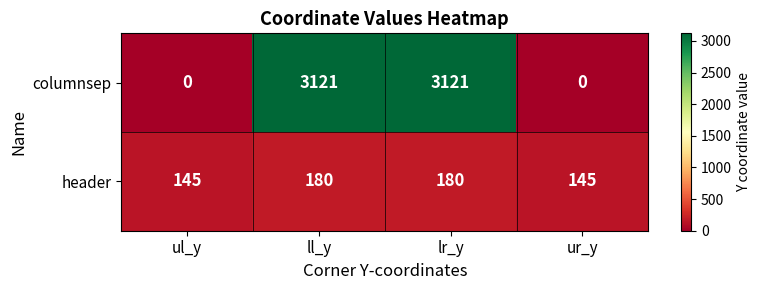

Read the columnsep value at ll_y, to the nearest 10.

3120